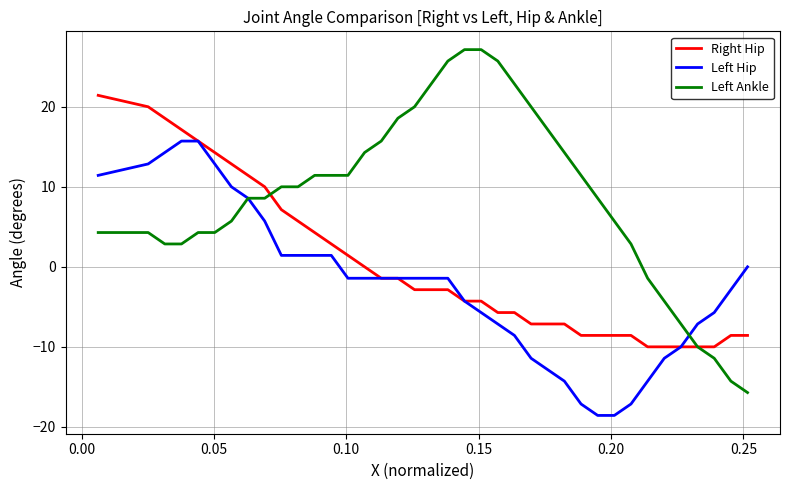

What is the smallest value displayed?

-18.6